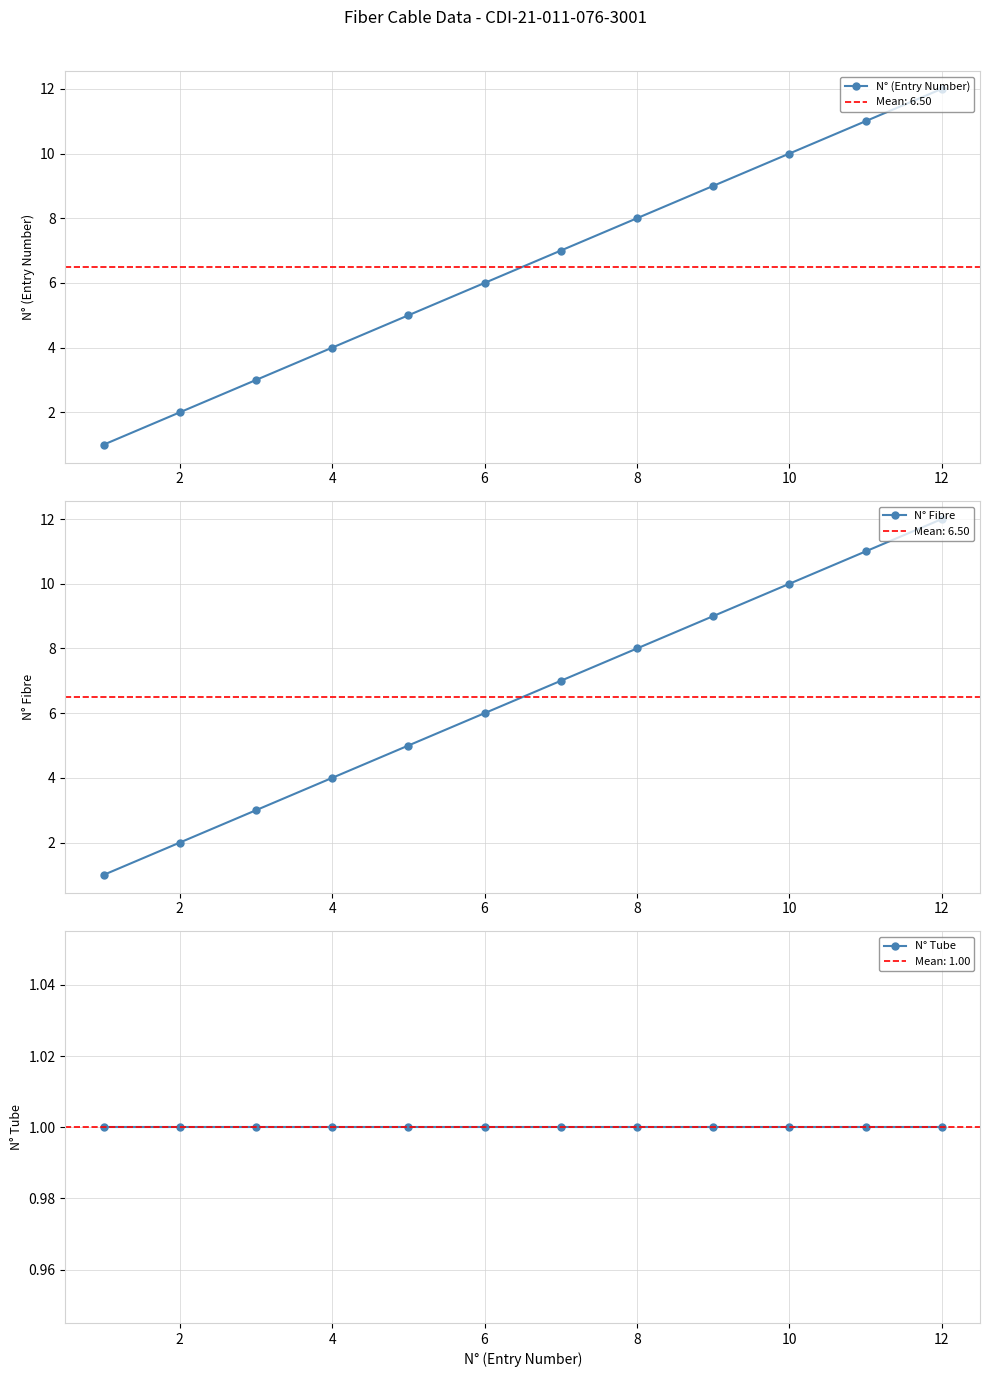

What are all the series names shown in the legend?

N° (Entry Number), N° Fibre, N° Tube